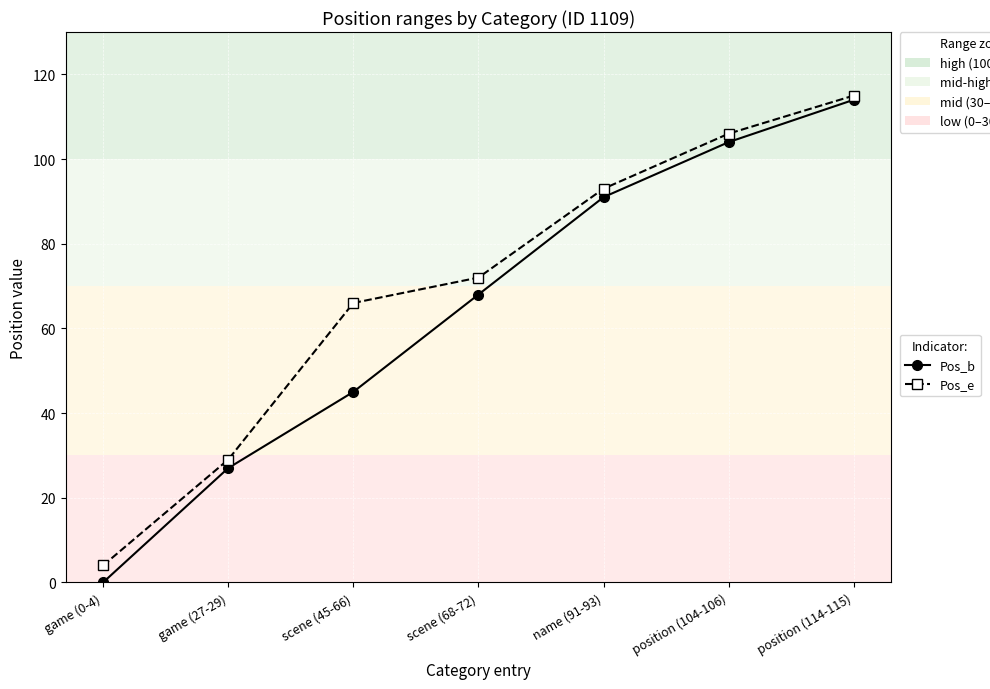

Which series changed the most between game (27-29) and position (114-115)?

Pos_b